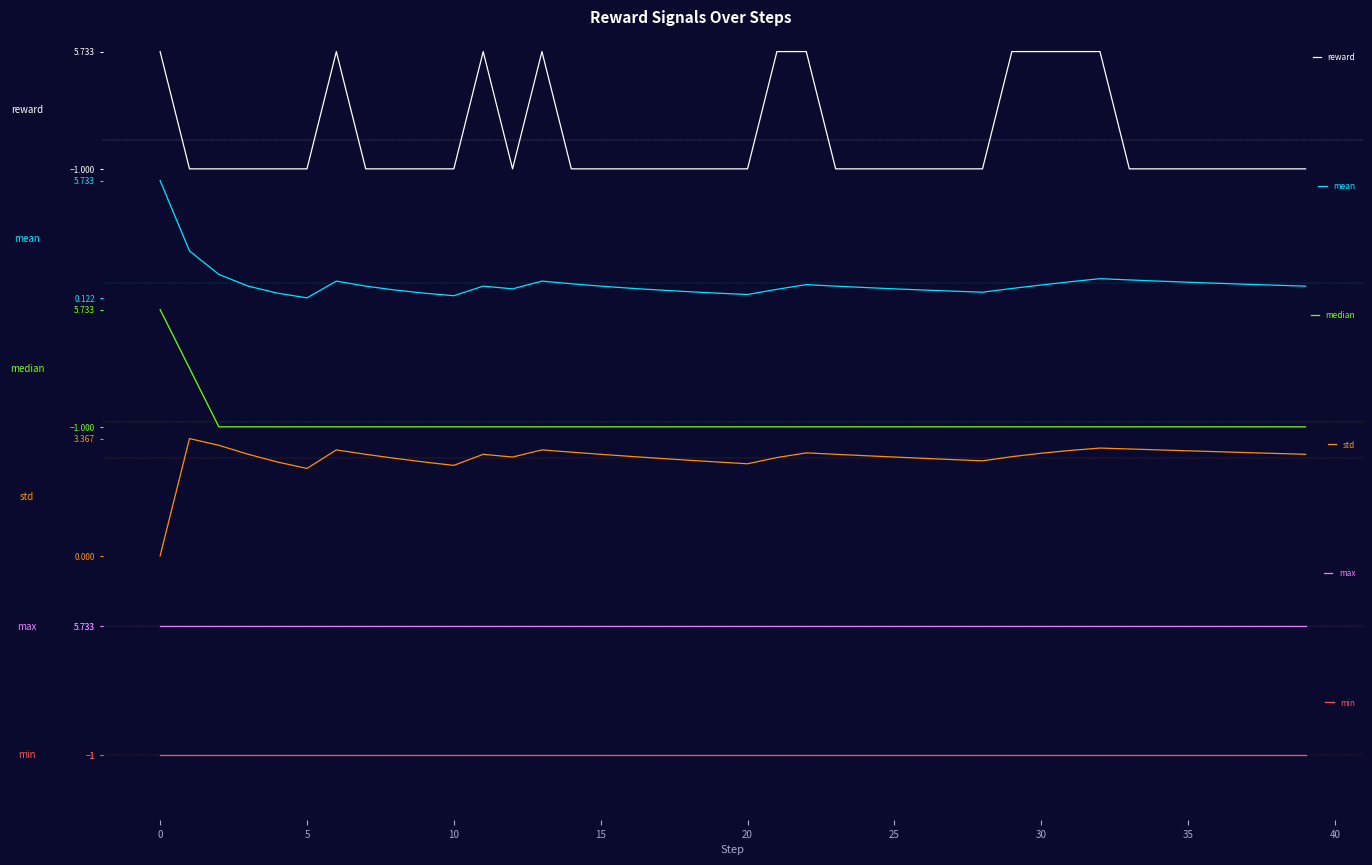

Reading left to right, extract all data points from this chart.

reward: 5.7	-1.0	-1.0	-1.0	-1.0	-1.0	5.7	-1.0	-1.0	-1.0	-1.0	5.7	-1.0	5.7	-1.0	-1.0	-1.0	-1.0	-1.0	-1.0	-1.0	5.7	5.7	-1.0	-1.0	-1.0	-1.0	-1.0	-1.0	5.7	5.7	5.7	5.7	-1.0	-1.0	-1.0	-1.0	-1.0	-1.0	-1.0
mean: 5.7	2.4	1.2	0.7	0.3	0.1	0.9	0.7	0.5	0.3	0.2	0.7	0.6	0.9	0.8	0.7	0.6	0.5	0.4	0.3	0.3	0.5	0.8	0.7	0.6	0.6	0.5	0.4	0.4	0.6	0.7	0.9	1.0	1.0	0.9	0.9	0.8	0.8	0.7	0.7
median: 5.7	2.4	-1.0	-1.0	-1.0	-1.0	-1.0	-1.0	-1.0	-1.0	-1.0	-1.0	-1.0	-1.0	-1.0	-1.0	-1.0	-1.0	-1.0	-1.0	-1.0	-1.0	-1.0	-1.0	-1.0	-1.0	-1.0	-1.0	-1.0	-1.0	-1.0	-1.0	-1.0	-1.0	-1.0	-1.0	-1.0	-1.0	-1.0	-1.0
std: 0.0	3.4	3.2	2.9	2.7	2.5	3.0	2.9	2.8	2.7	2.6	2.9	2.8	3.0	3.0	2.9	2.9	2.8	2.7	2.7	2.6	2.8	3.0	2.9	2.9	2.8	2.8	2.8	2.7	2.8	2.9	3.0	3.1	3.1	3.0	3.0	3.0	3.0	2.9	2.9
max: 5.7	5.7	5.7	5.7	5.7	5.7	5.7	5.7	5.7	5.7	5.7	5.7	5.7	5.7	5.7	5.7	5.7	5.7	5.7	5.7	5.7	5.7	5.7	5.7	5.7	5.7	5.7	5.7	5.7	5.7	5.7	5.7	5.7	5.7	5.7	5.7	5.7	5.7	5.7	5.7
min: -1.0	-1.0	-1.0	-1.0	-1.0	-1.0	-1.0	-1.0	-1.0	-1.0	-1.0	-1.0	-1.0	-1.0	-1.0	-1.0	-1.0	-1.0	-1.0	-1.0	-1.0	-1.0	-1.0	-1.0	-1.0	-1.0	-1.0	-1.0	-1.0	-1.0	-1.0	-1.0	-1.0	-1.0	-1.0	-1.0	-1.0	-1.0	-1.0	-1.0